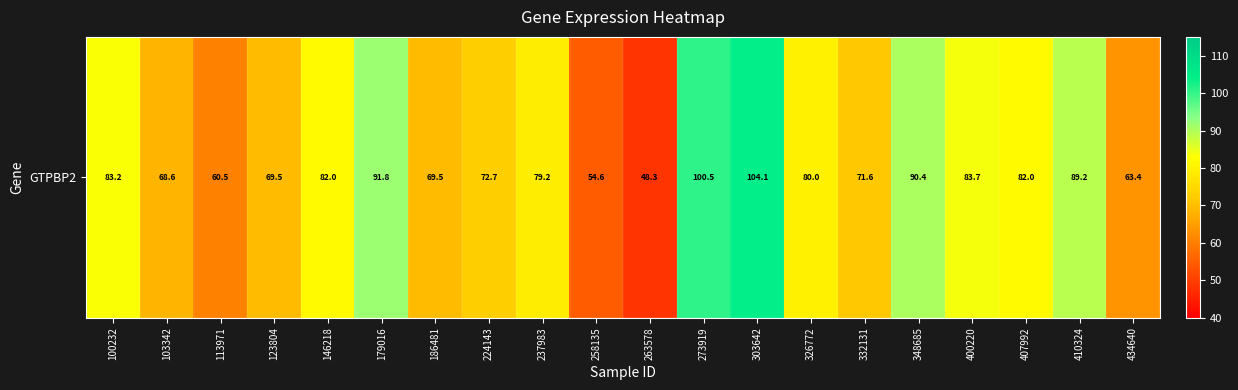

At which label is the value closest to 76?

237983